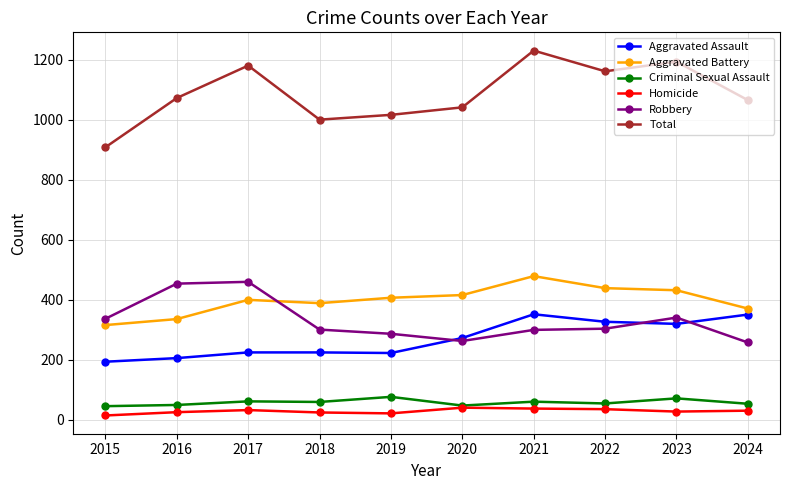

The value of Aggravated Battery at 2015 is 552. True or false?

False